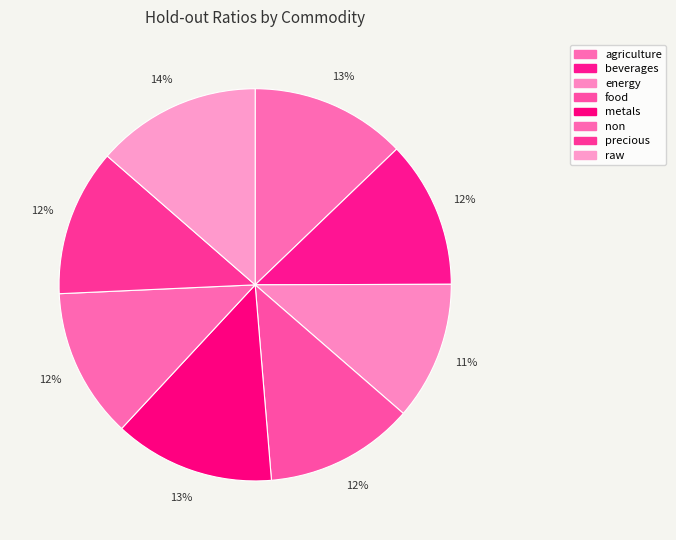

Is it true that raw is 20% of the pie?

False